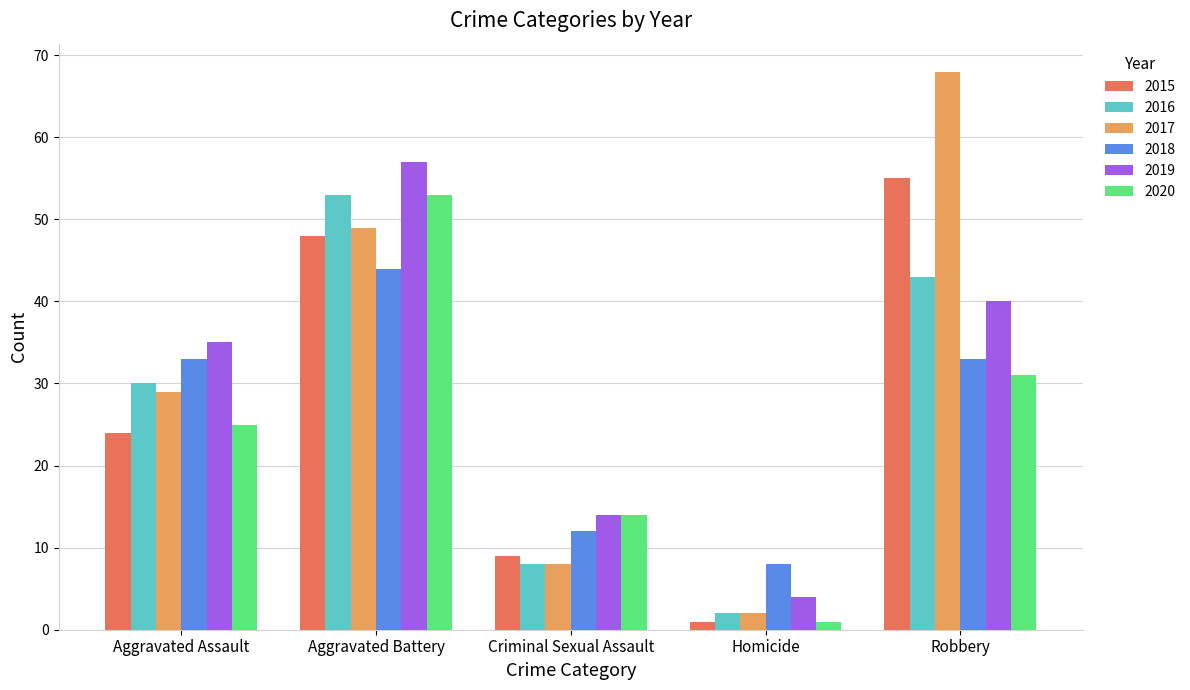

Between Criminal Sexual Assault and Homicide, which series saw the biggest shift?

2020